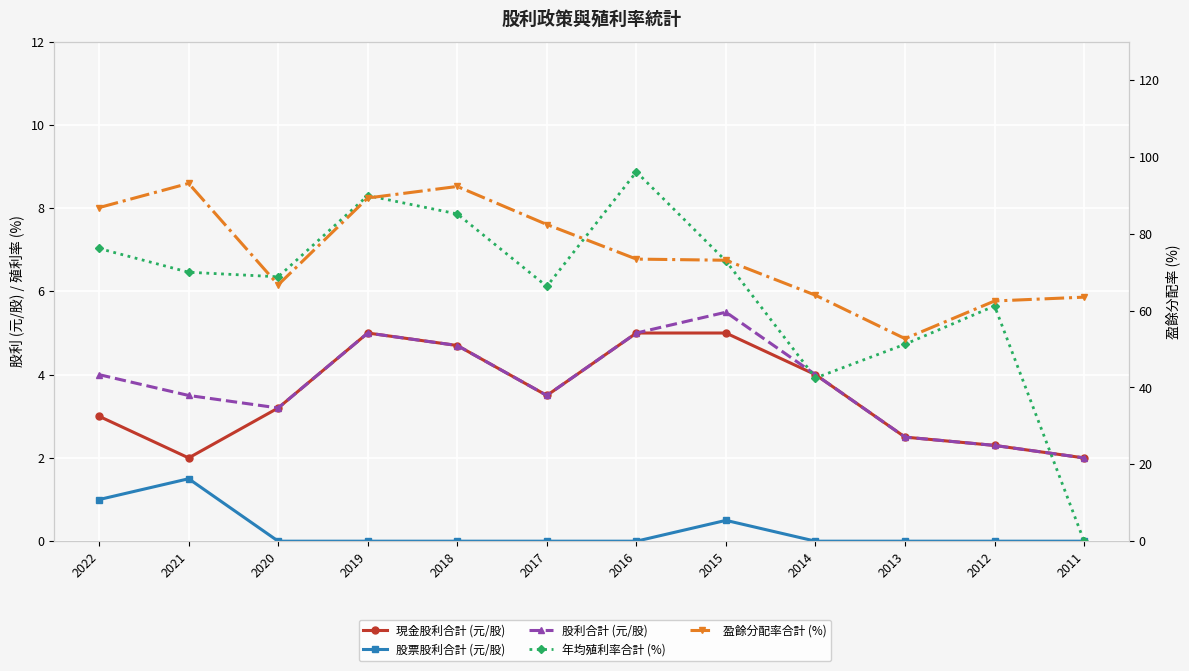

Reading left to right, what are all the values shown in this chart?

現金股利合計 (元/股): 3.0	2.0	3.2	5.0	4.7	3.5	5.0	5.0	4.0	2.5	2.3	2.0
股票股利合計 (元/股): 1.0	1.5	0.0	0.0	0.0	0.0	0.0	0.5	0.0	0.0	0.0	0.0
股利合計 (元/股): 4.0	3.5	3.2	5.0	4.7	3.5	5.0	5.5	4.0	2.5	2.3	2.0
年均殖利率合計 (%): 7.0	6.5	6.3	8.3	7.9	6.1	8.9	6.7	3.9	4.7	5.7	0.0
盈餘分配率合計 (%): 86.8	93.1	66.7	89.3	92.3	82.4	73.4	73.1	64.0	52.7	62.5	63.5